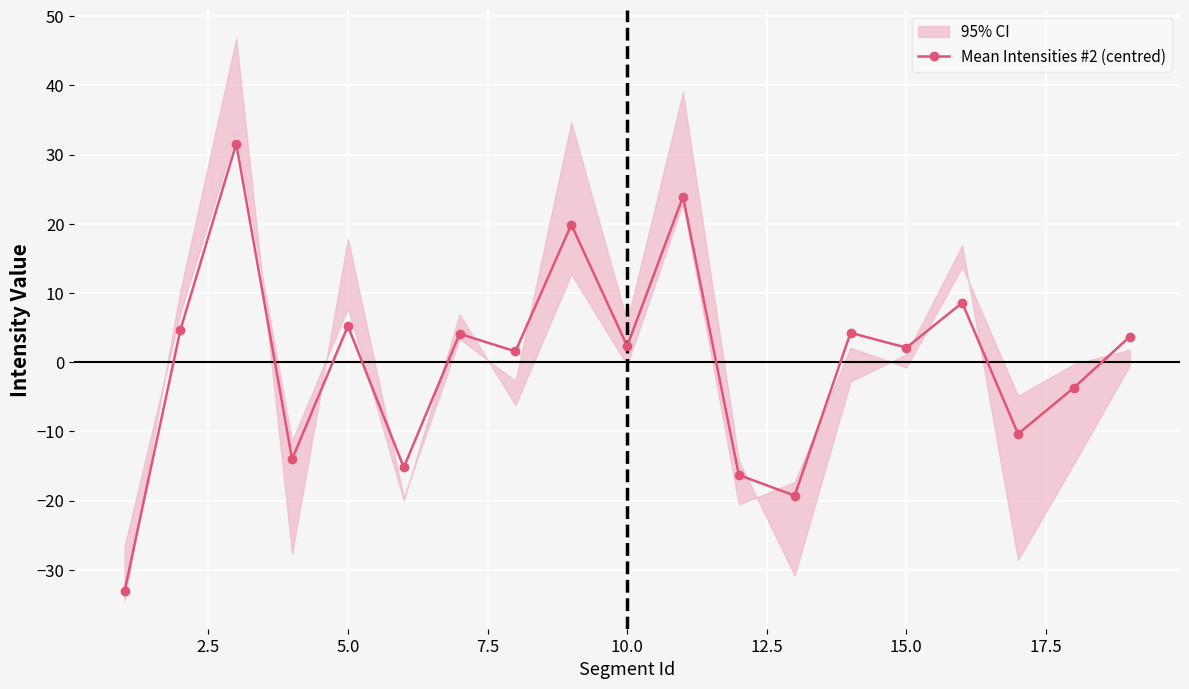

What is the lowest value of the Mean Intensities #2 (centred) series?

-33.1